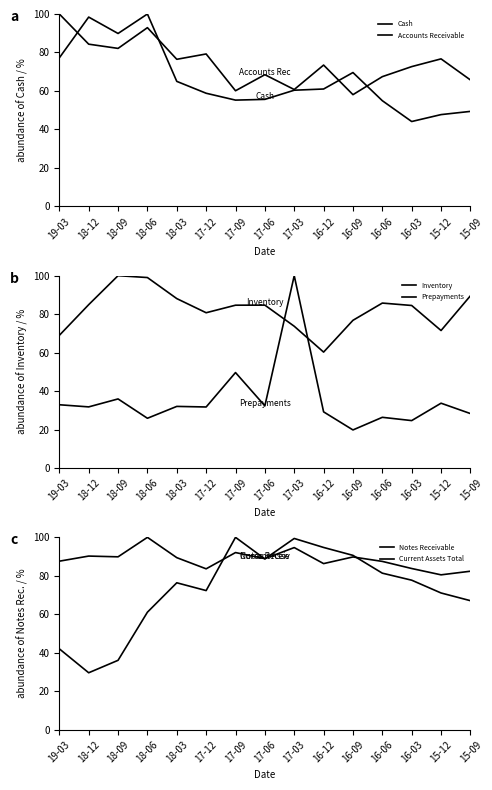

Between 17-03 and 18-03, which is larger?

18-03